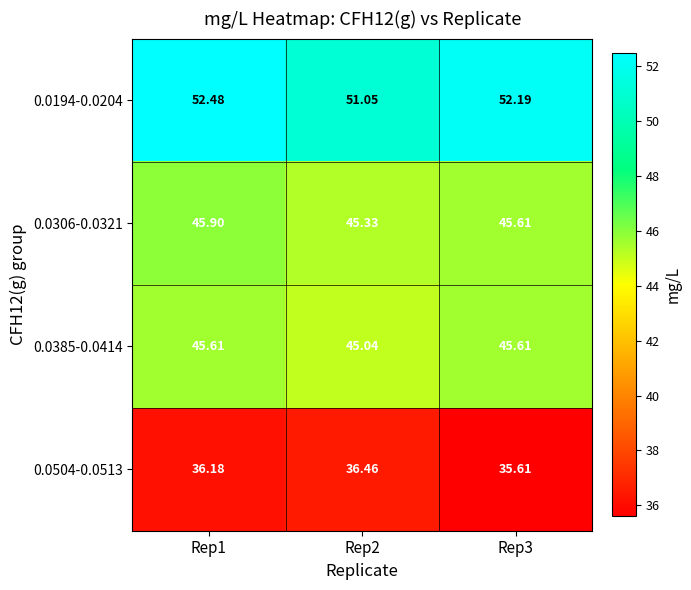

Which series changed the most between Rep2 and Rep3?

0.0194-0.0204